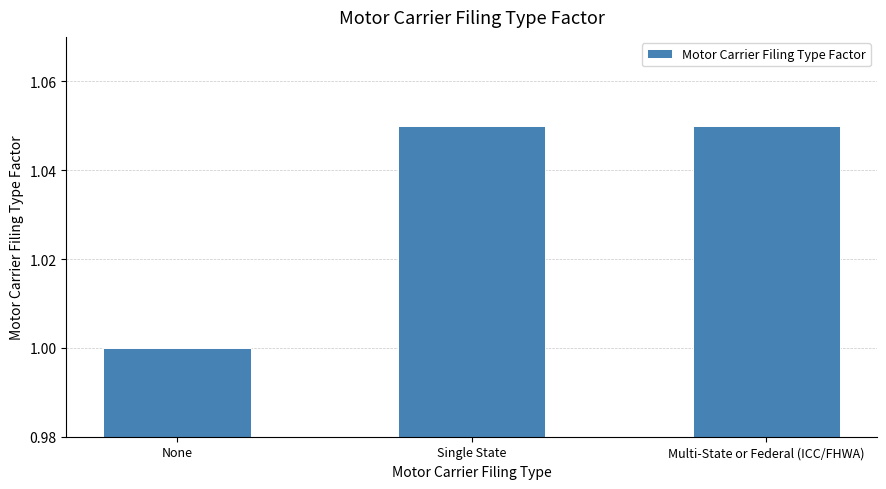

Which category has the lowest value across all series?

None